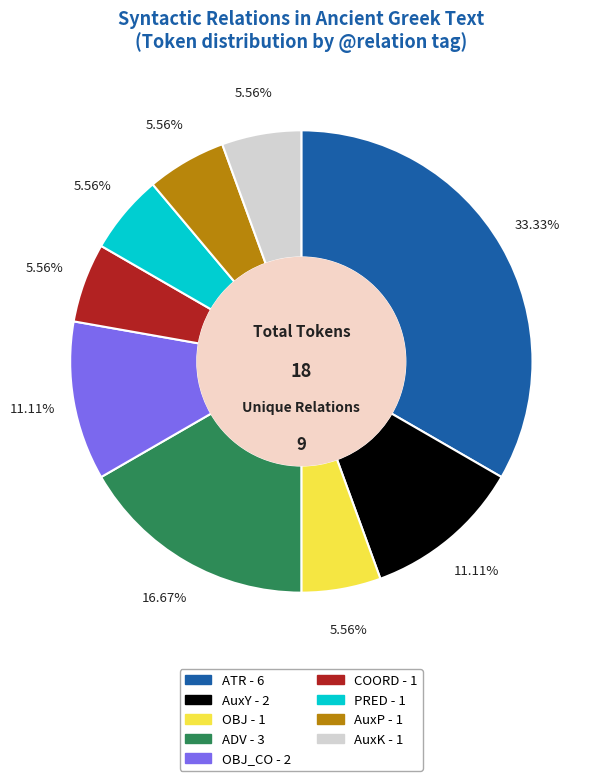

Does any single category account for the majority?

No